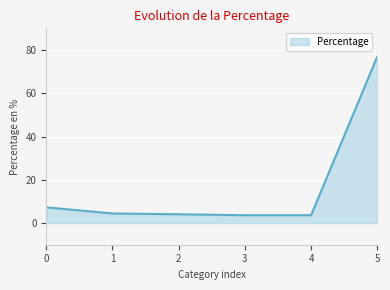

Count the number of data series in this chart.

1